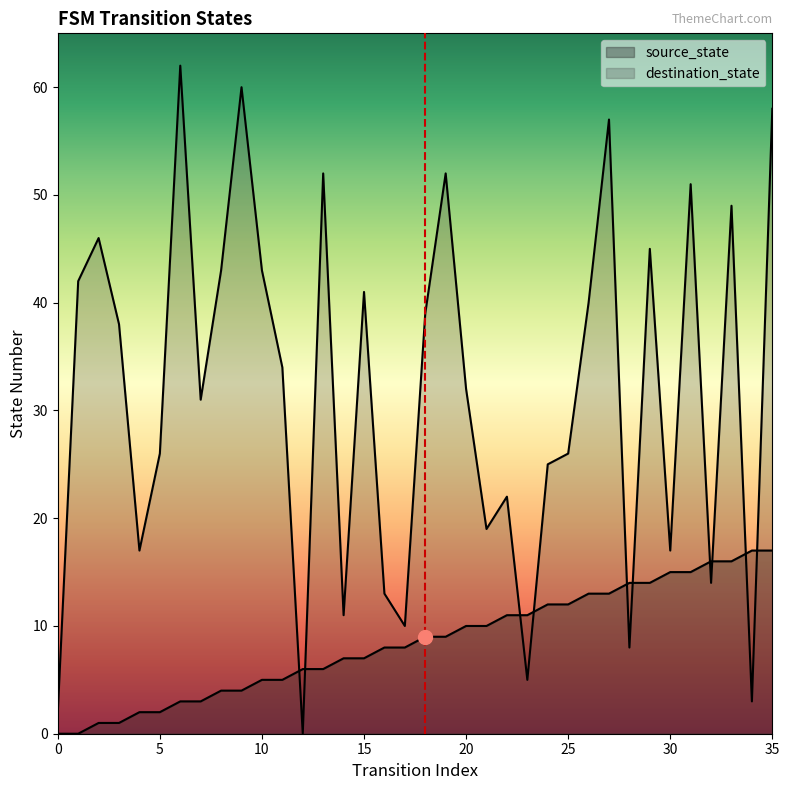

How many values in the destination_state series are below 34?

18